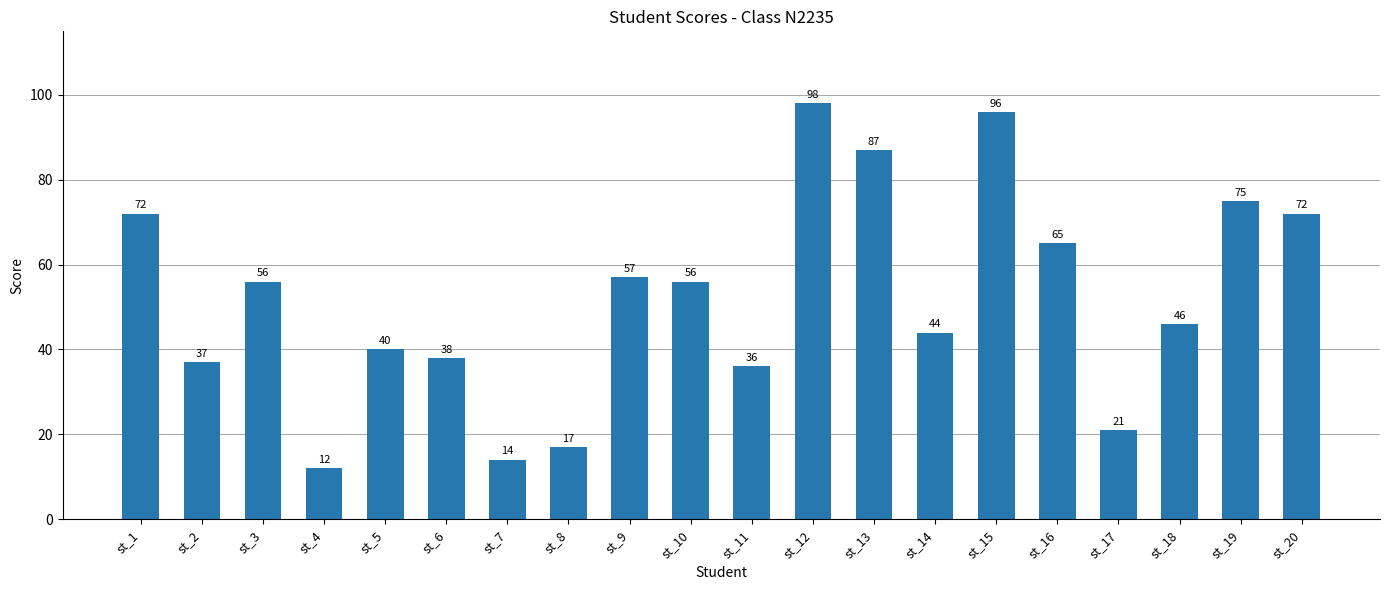

Where does the data first go above 56?

st_1